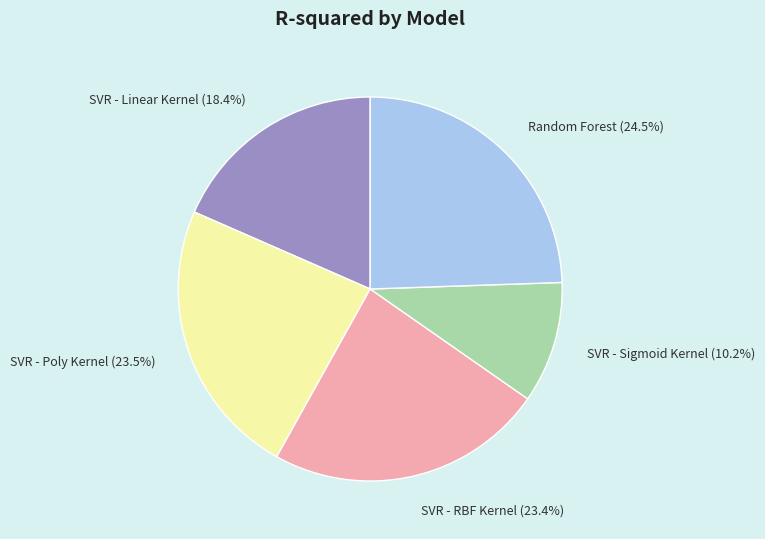

Count the number of slices in the pie.

5